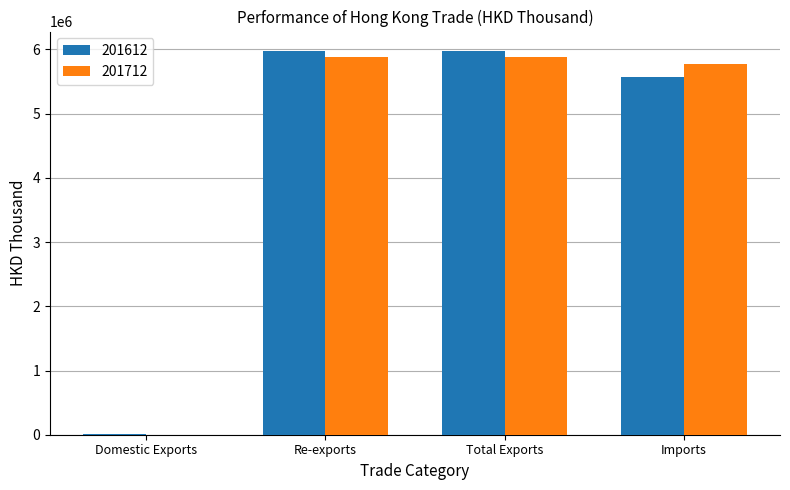

Is it true that 201612 equals 1891733.2 at Re-exports?

False